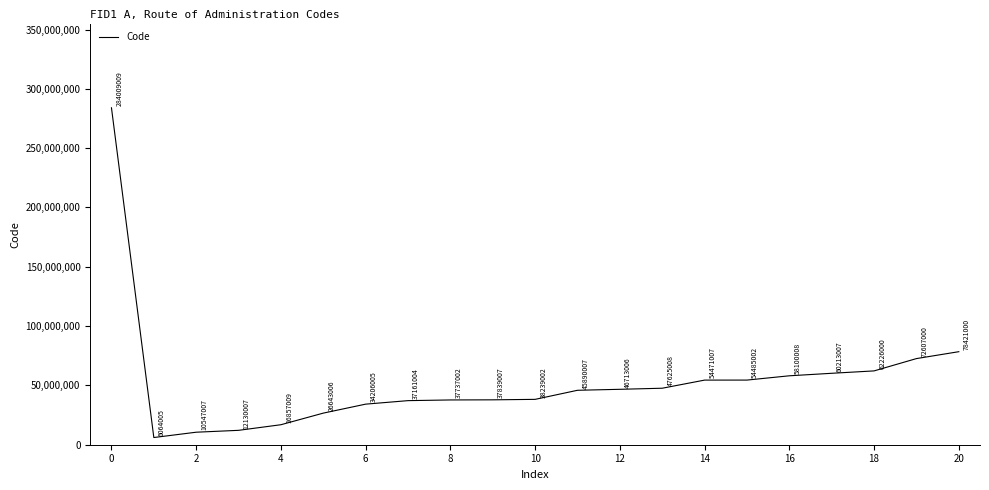

Reading right to left, extract all data points from this chart.

78421000	72607000	62226000	60213007	58100008	54485002	54471007	47625008	46713006	45890007	38239002	37839007	37737002	37161004	34206005	26643006	16857009	12130007	10547007	6064005	284009009